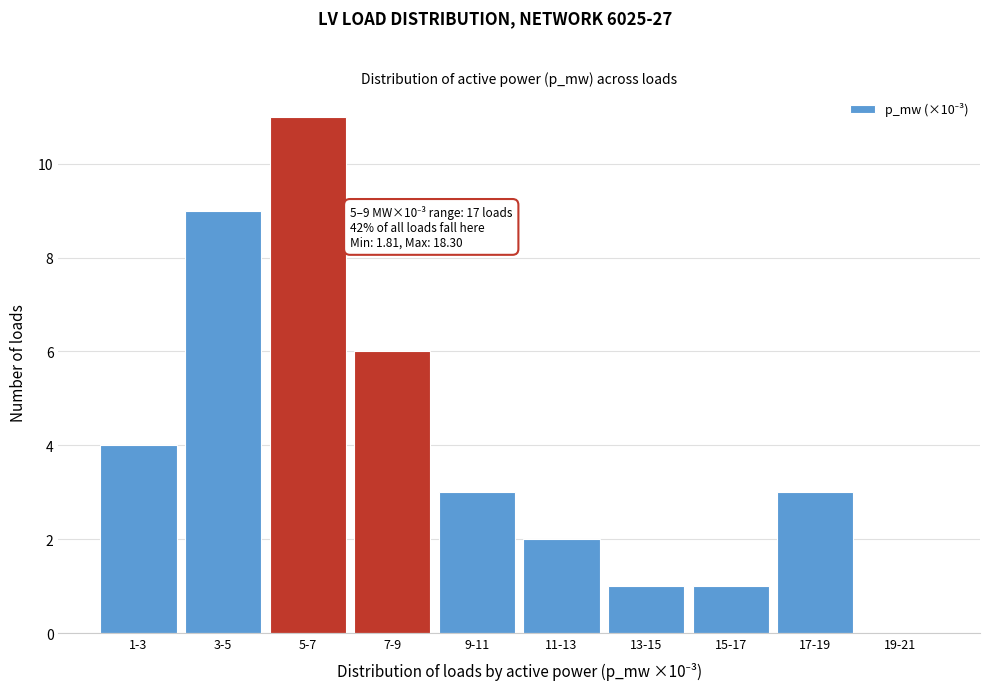

Reading left to right, what are all the values shown in this chart?

1-3=4	3-5=9	5-7=11	7-9=6	9-11=3	11-13=2	13-15=1	15-17=1	17-19=3	19-21=0